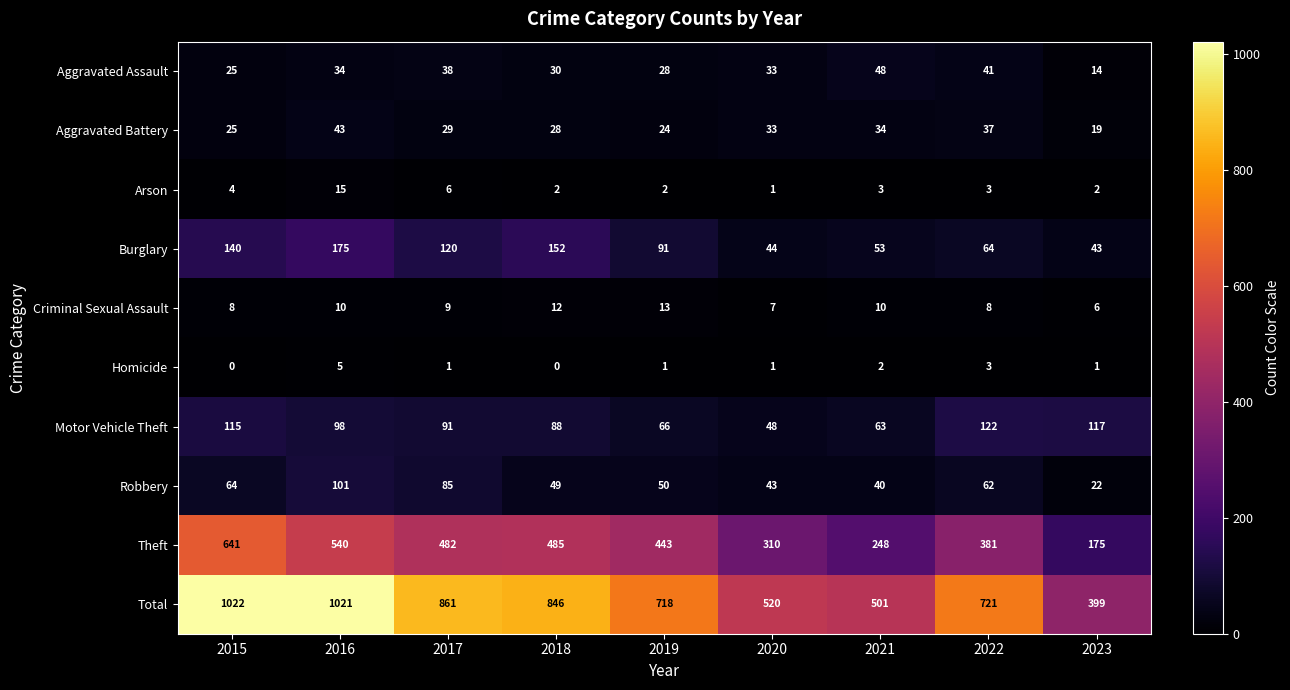

How many data points does each series have?

9